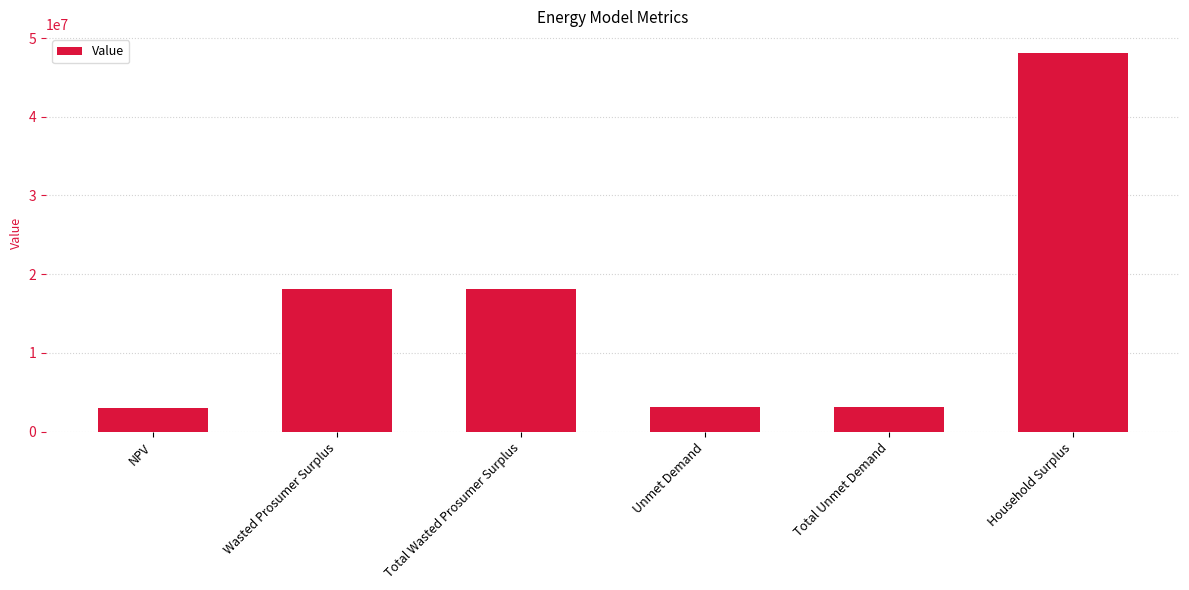

What is the value of the 2nd bar from the left?

18093321.8